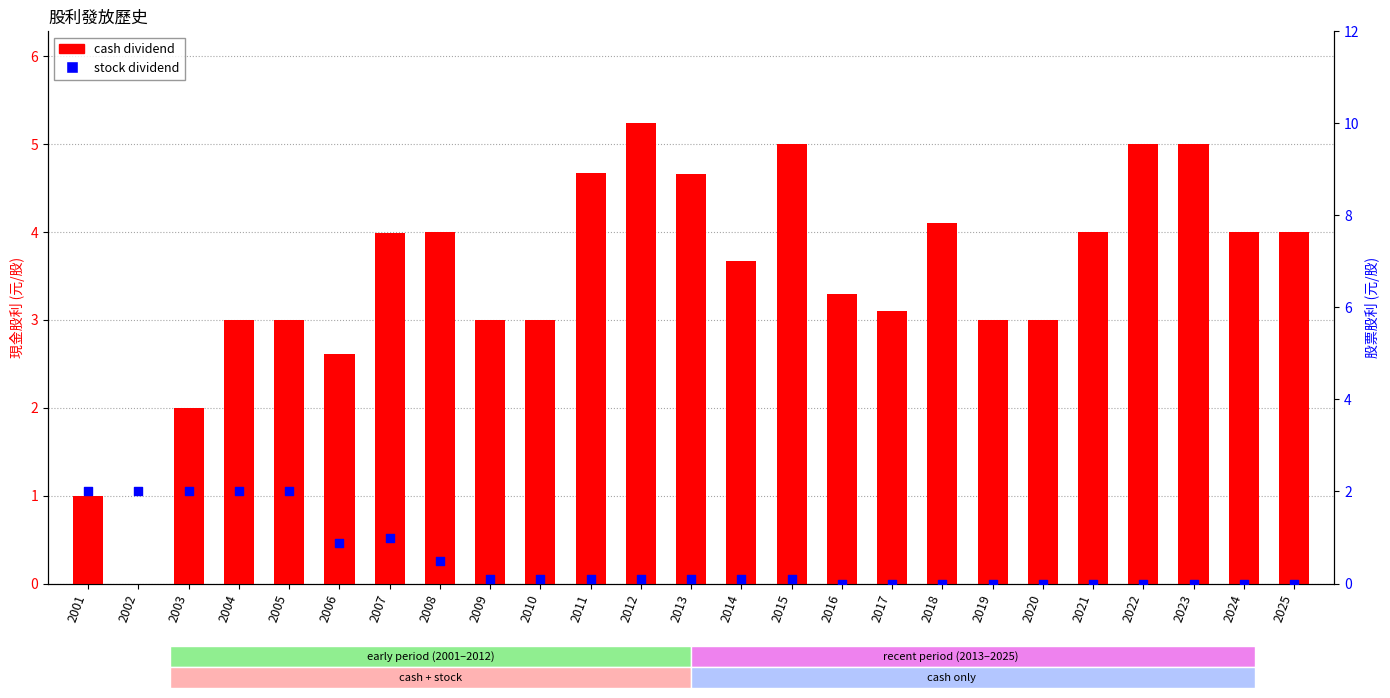

What is the total value across all series at 2025?

4.0